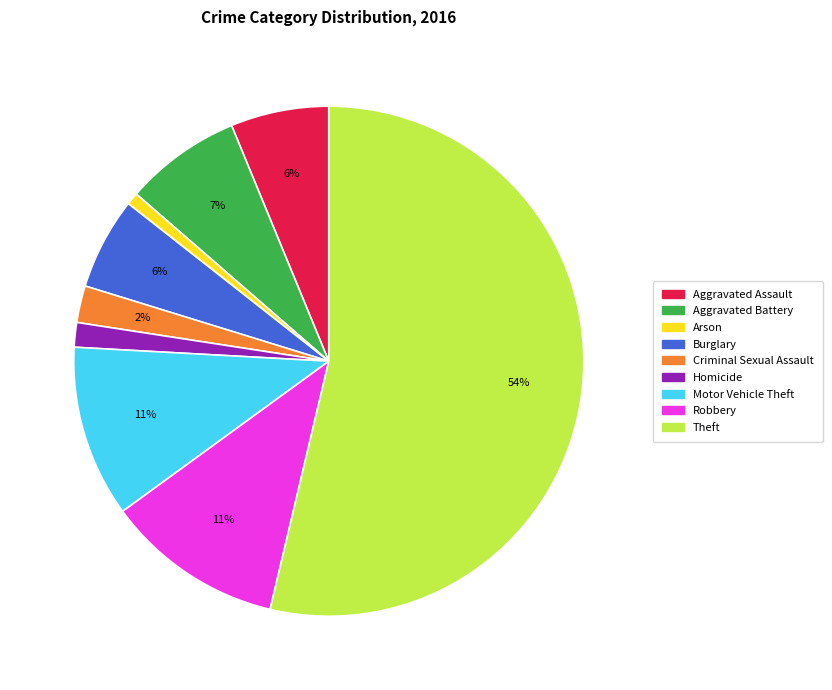

How many slices are in this pie chart?

9